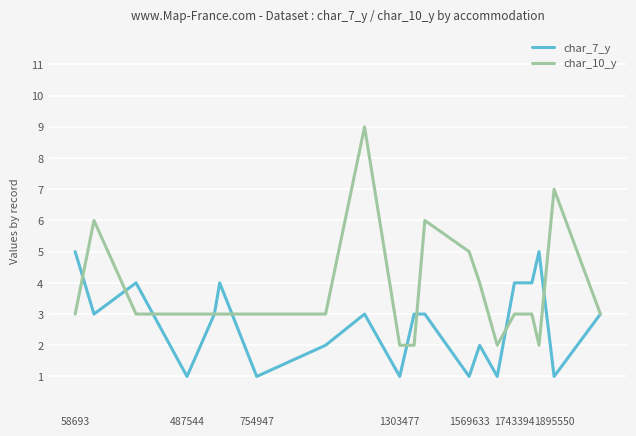

Which series has the widest spread of values?

char_10_y